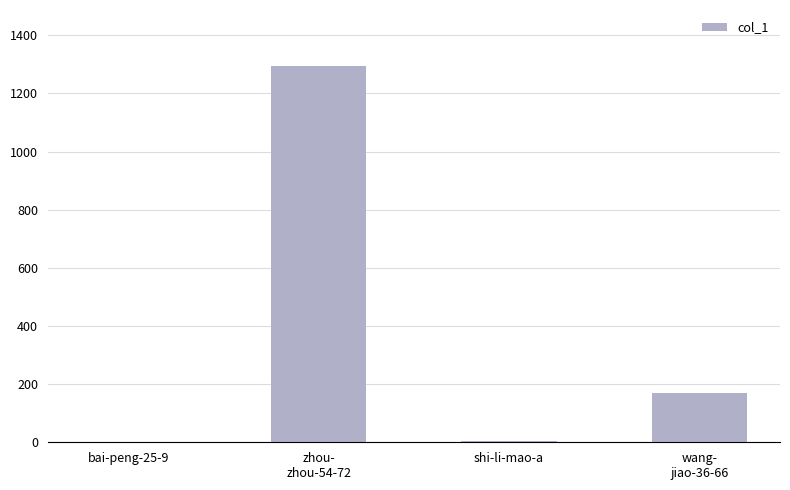

What is the sum of all values?

1467